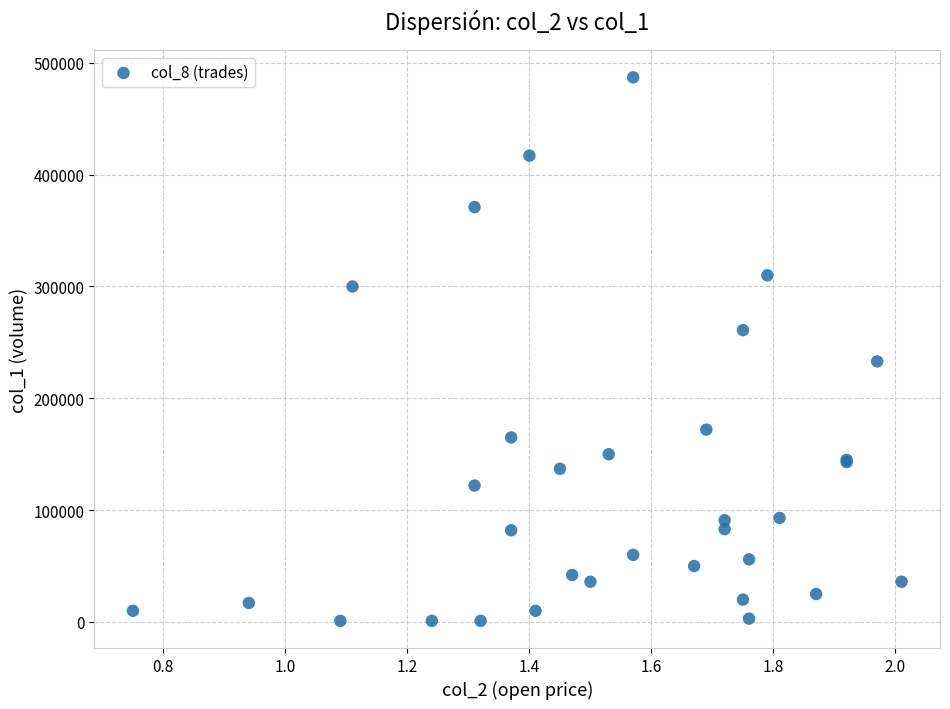

What Y value in the scatter plot is closest to 244000?

233000